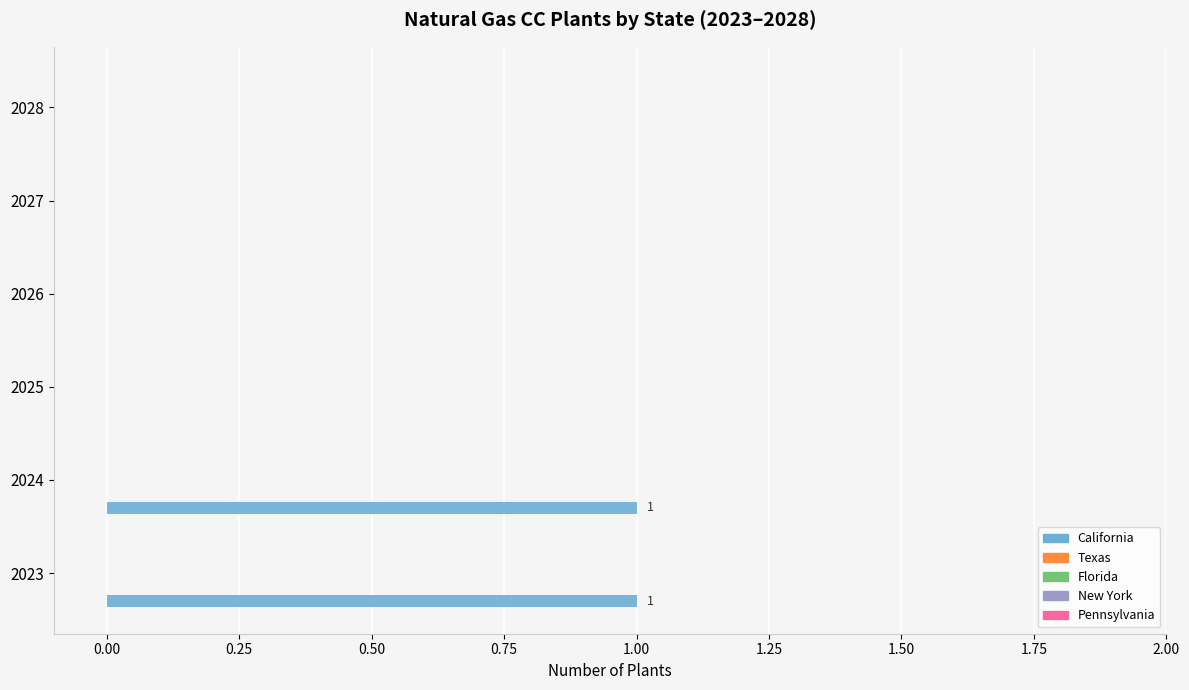

Count the number of data series in this chart.

1